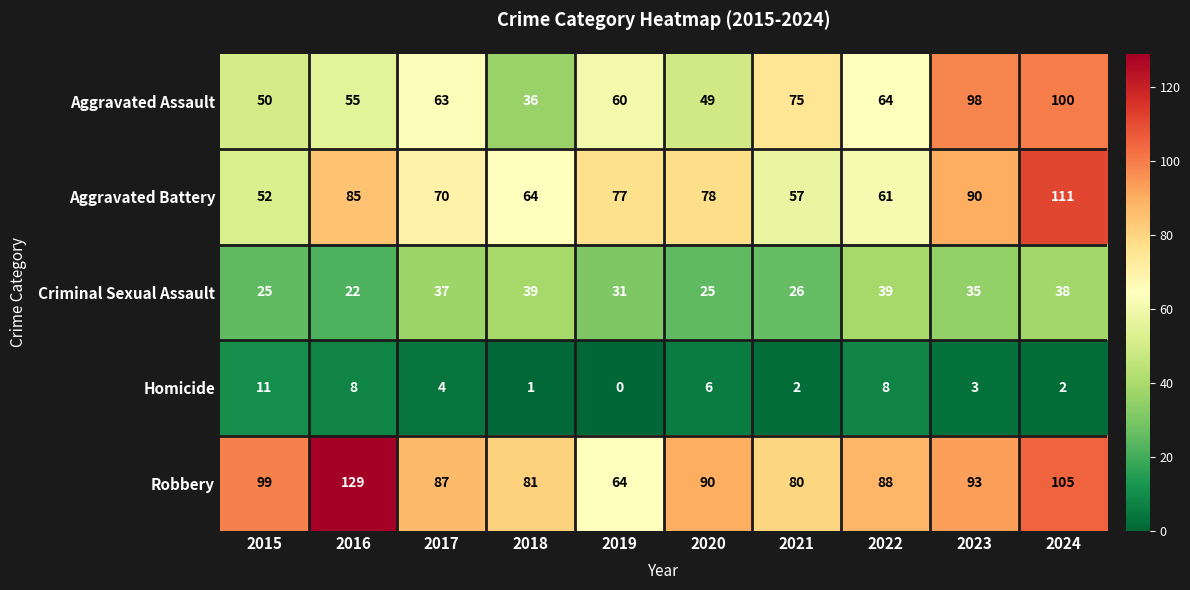

Between 2019 and 2021, which series saw the biggest shift?

Aggravated Battery